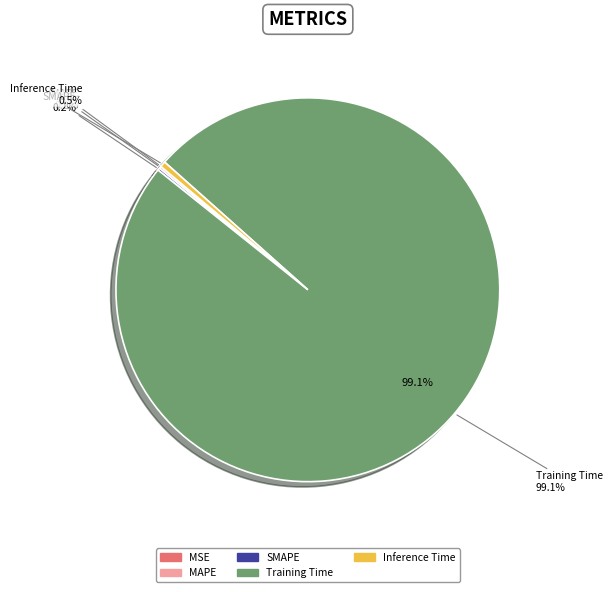

Rank the categories by value from lowest to highest.

MSE, MAPE, SMAPE, Inference Time, Training Time